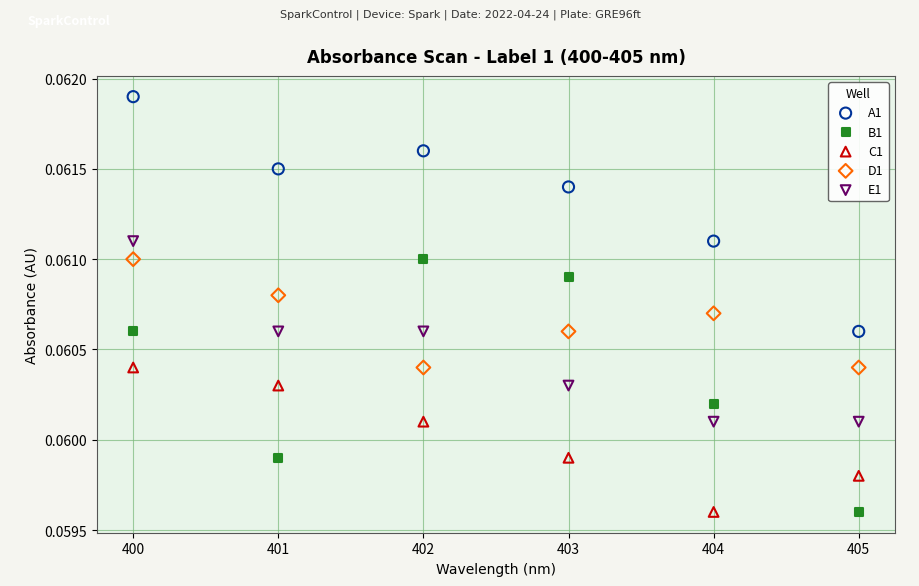

Which series contains the highest Y value?

A1